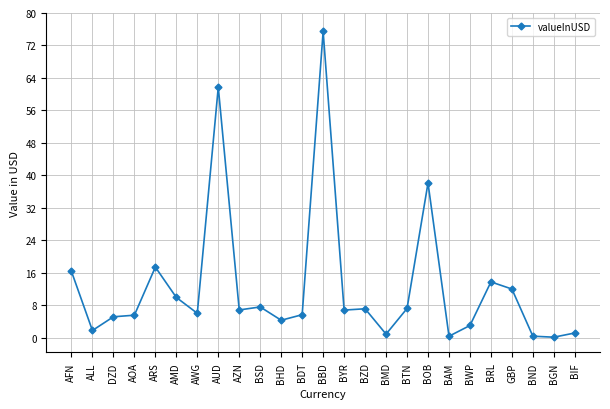

How many lines are shown in the chart?

1